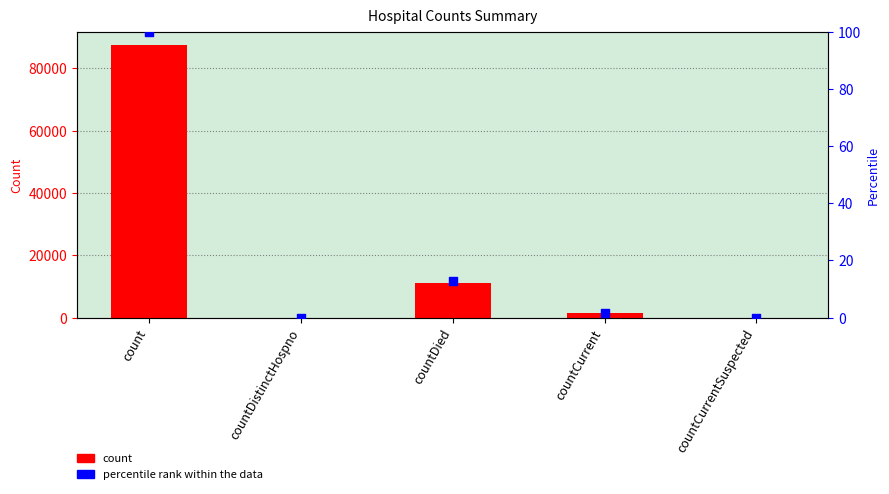

Is the value of count at countCurrent greater than the value of percentile rank within the data at countCurrent?

Yes